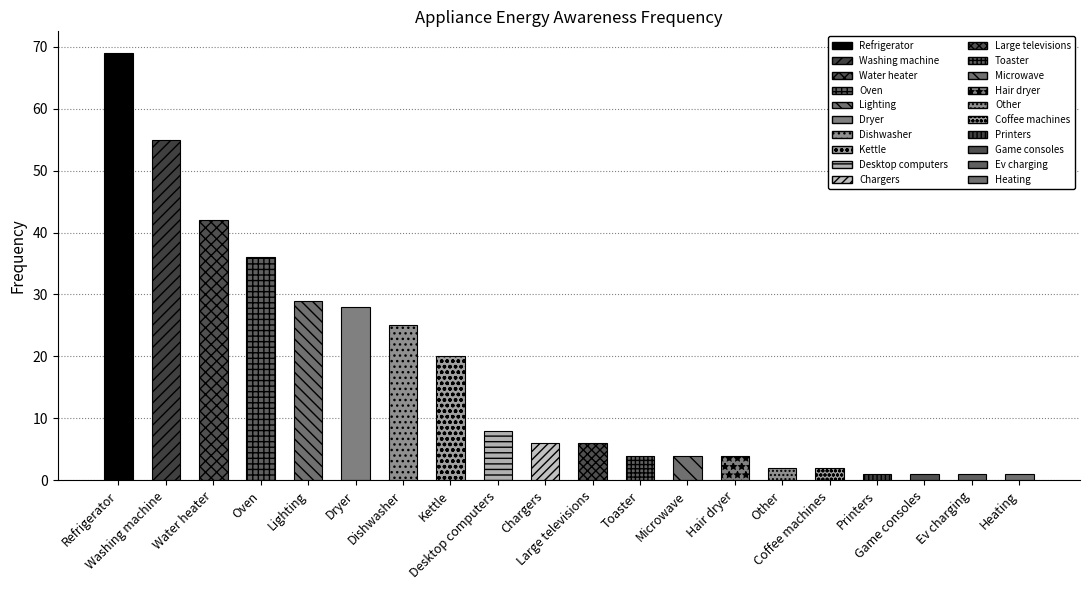

What is the sum of the values at Water heater and Ev charging?

43